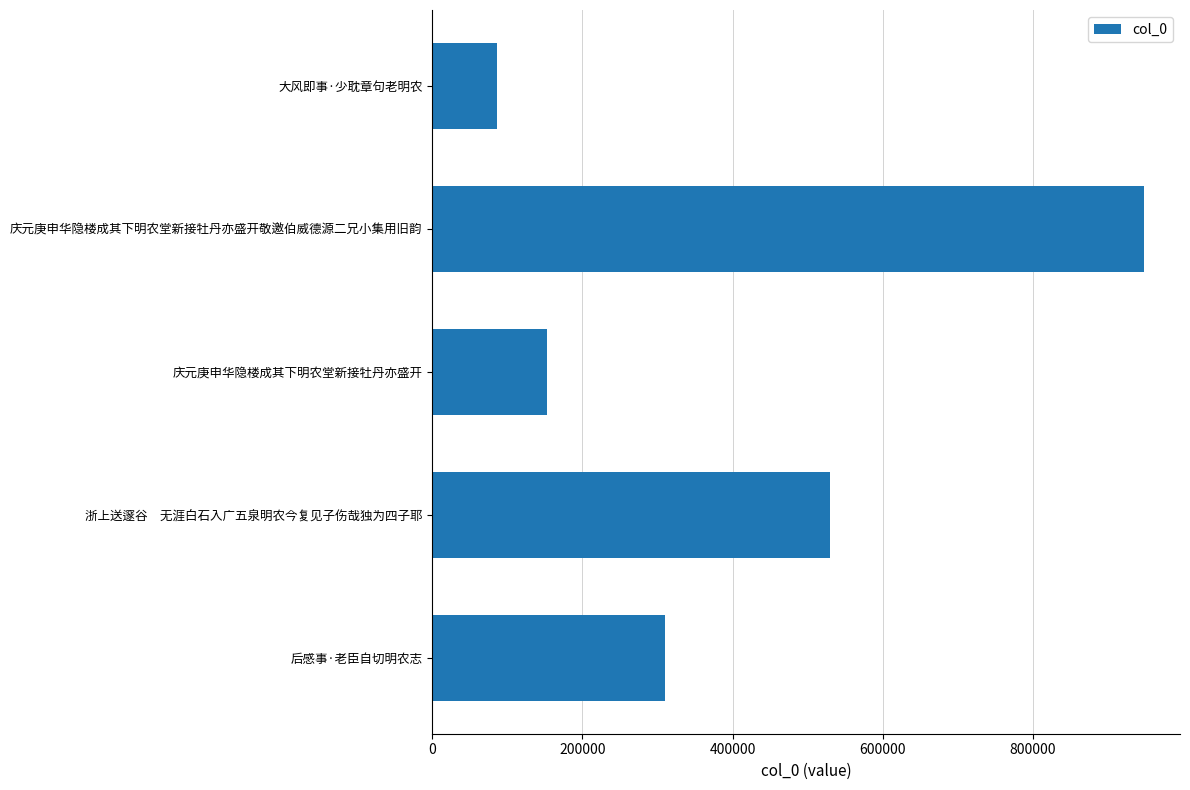

What is the average value?

405625